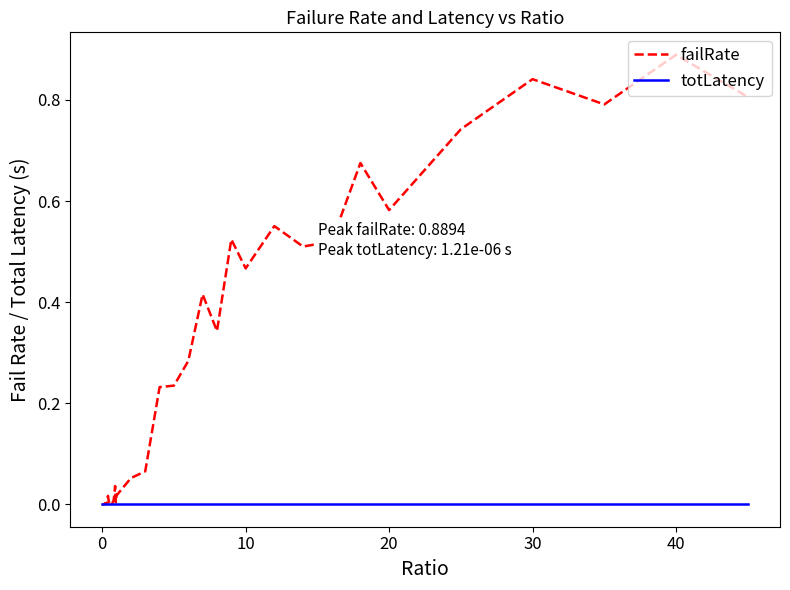

Which series has the widest spread of values?

failRate